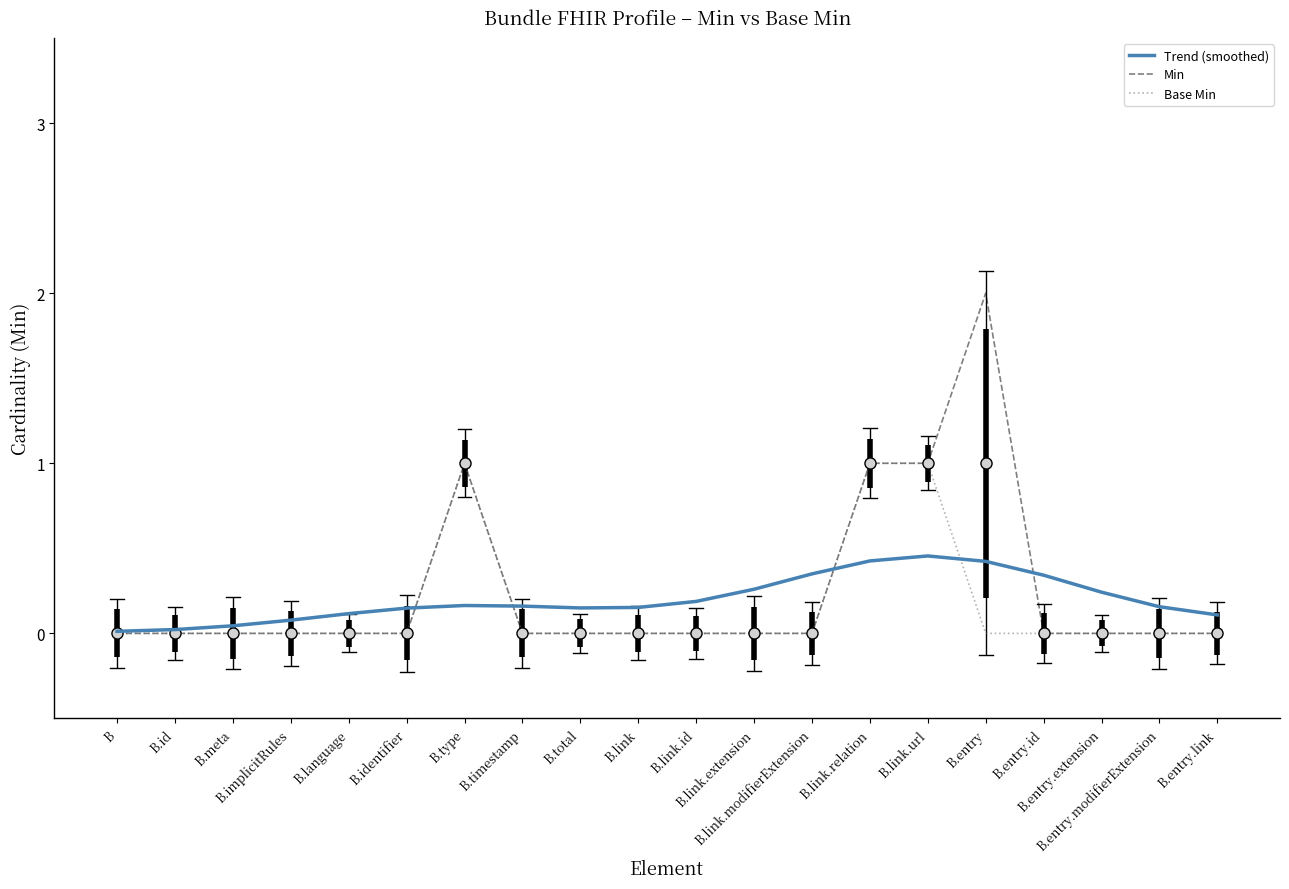

What is the value of the Min point at the 16th from the left?

2.0